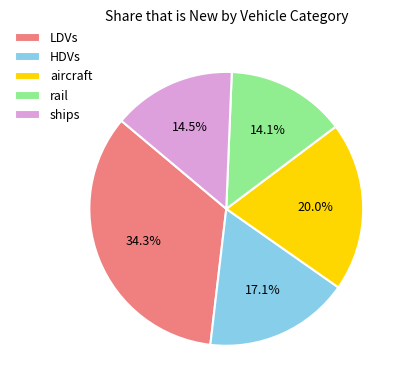

What is the largest slice in the pie chart?

LDVs